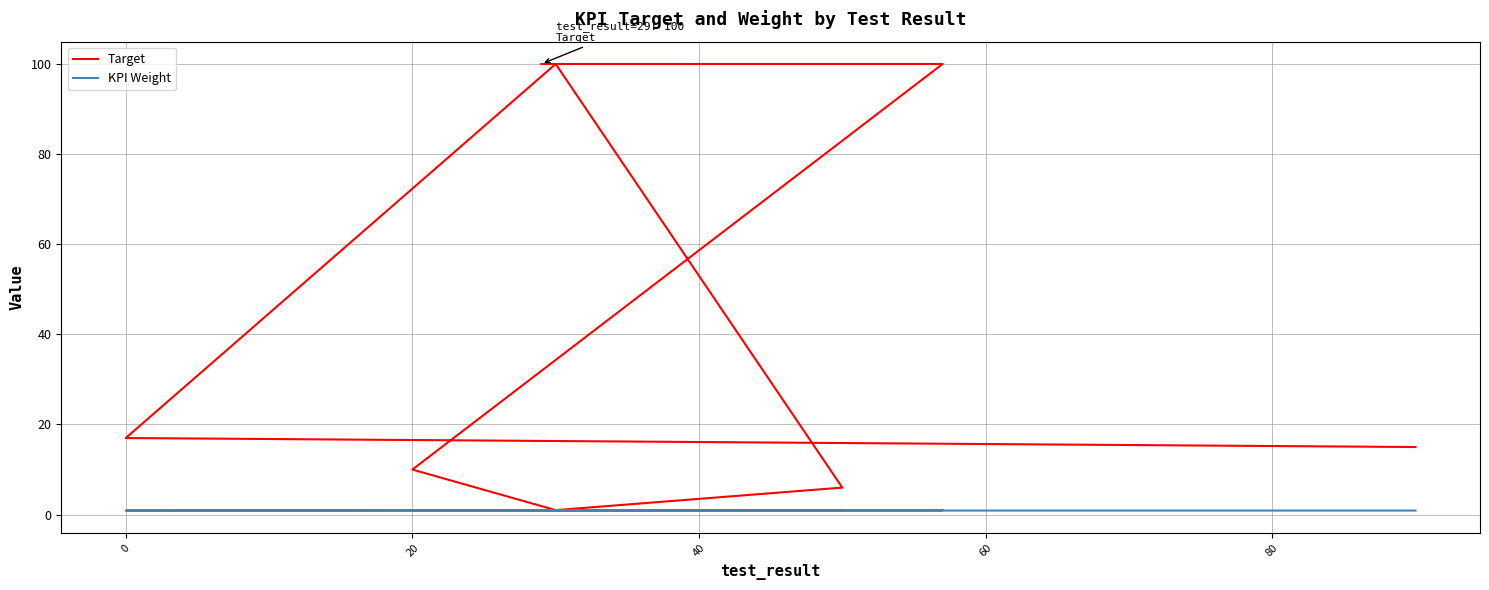

Is the value of Target at 0 greater than the value of KPI Weight at 20?

Yes